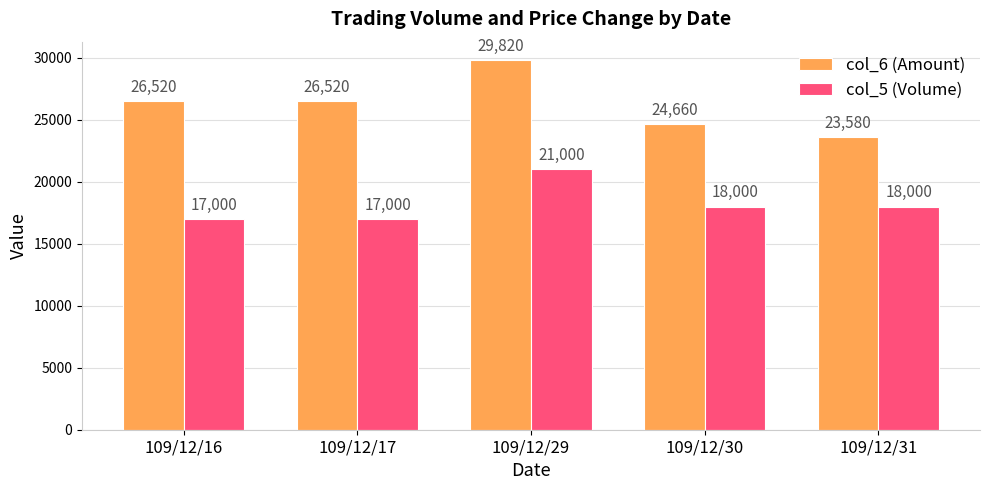

How many bars are there in each group?

2